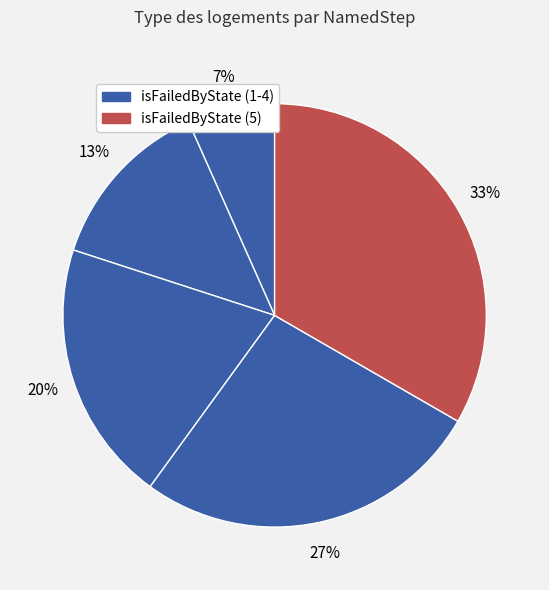

How many slices are in this pie chart?

5